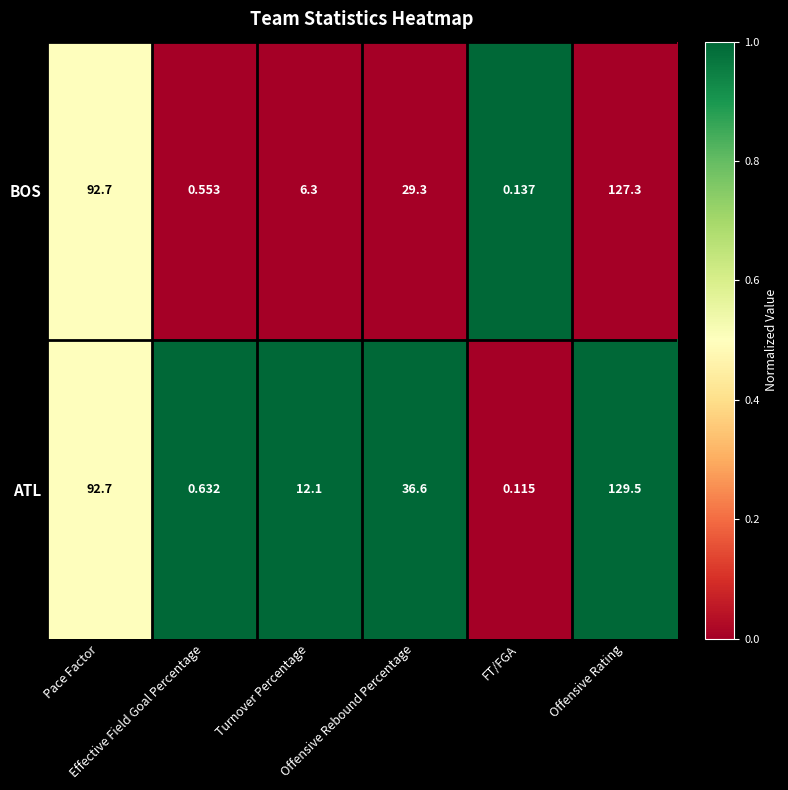

Which series has the largest total across all categories?

ATL